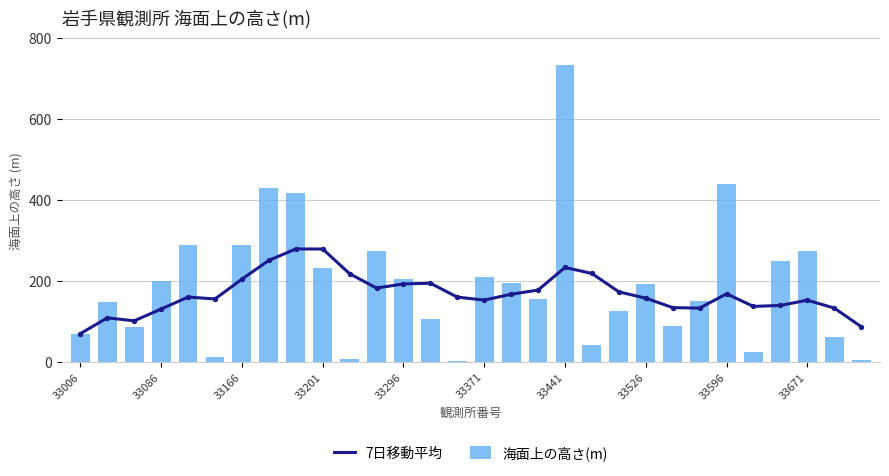

Which series reaches the maximum Y coordinate?

海面上の高さ(m)